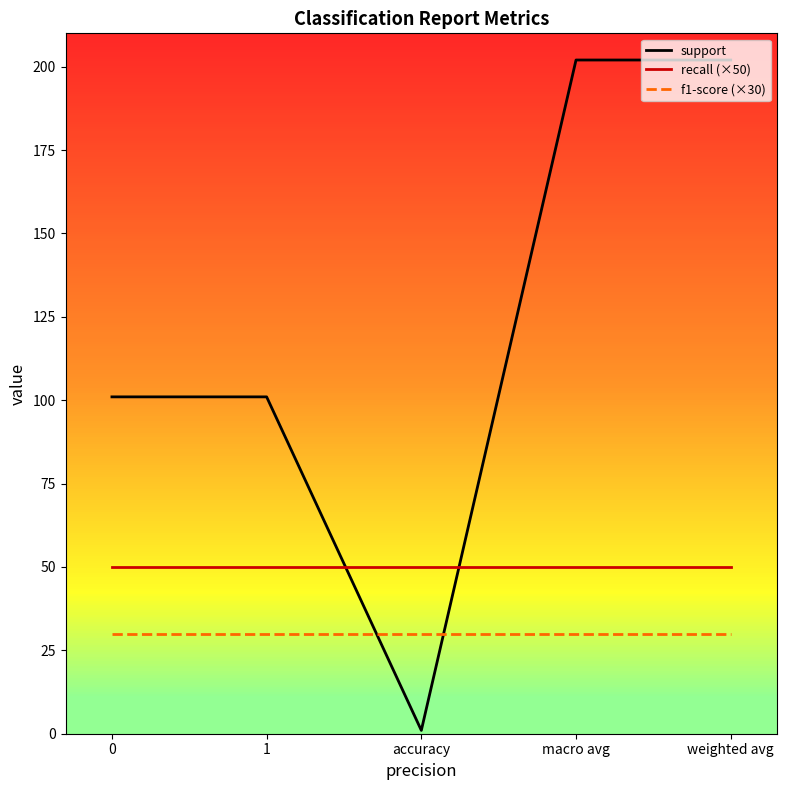

Is the value of recall (×50) at accuracy greater than the value of f1-score (×30) at macro avg?

Yes